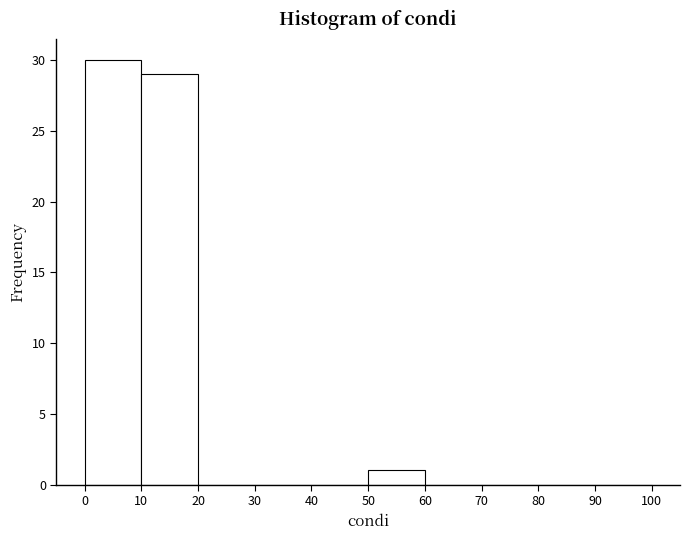

Reading left to right, list every bar in this chart as the range it spans on the x-axis followed by its height. The values are not printed on the chart, so give them approximately, as read against the axis.

0 to 10: 30
10 to 20: 29
20 to 30: 0
30 to 40: 0
40 to 50: 0
50 to 60: 1
60 to 70: 0
70 to 80: 0
80 to 90: 0
90 to 100: 0